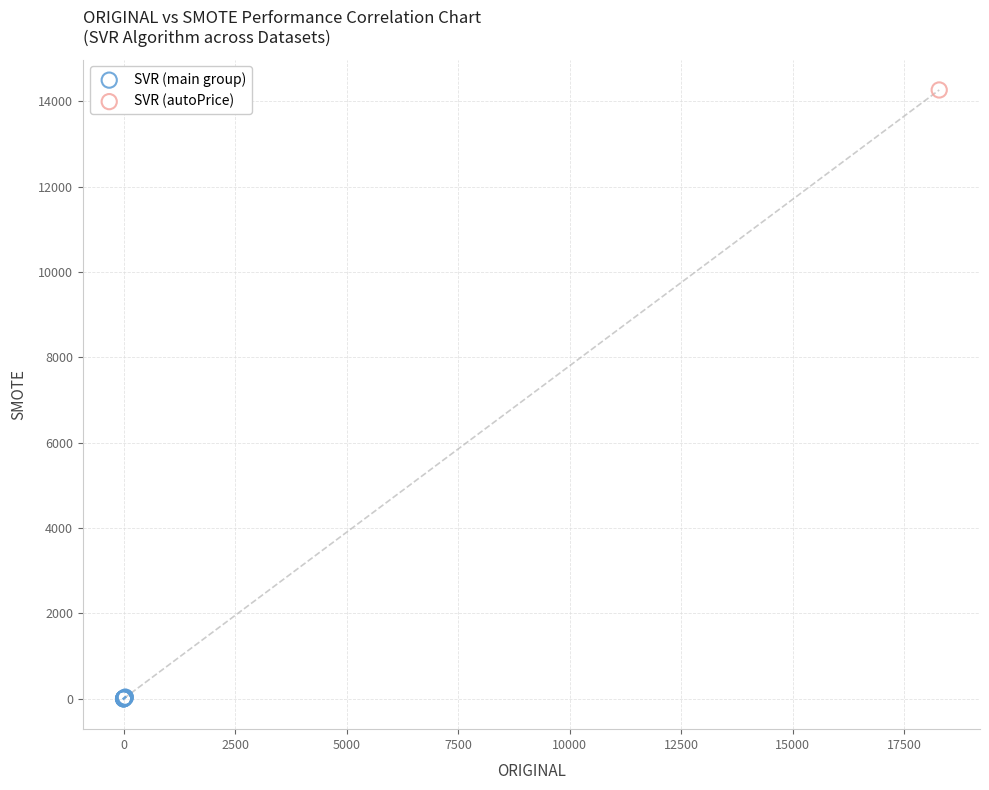

What are all the series names shown in the legend?

SVR (main group), SVR (autoPrice)